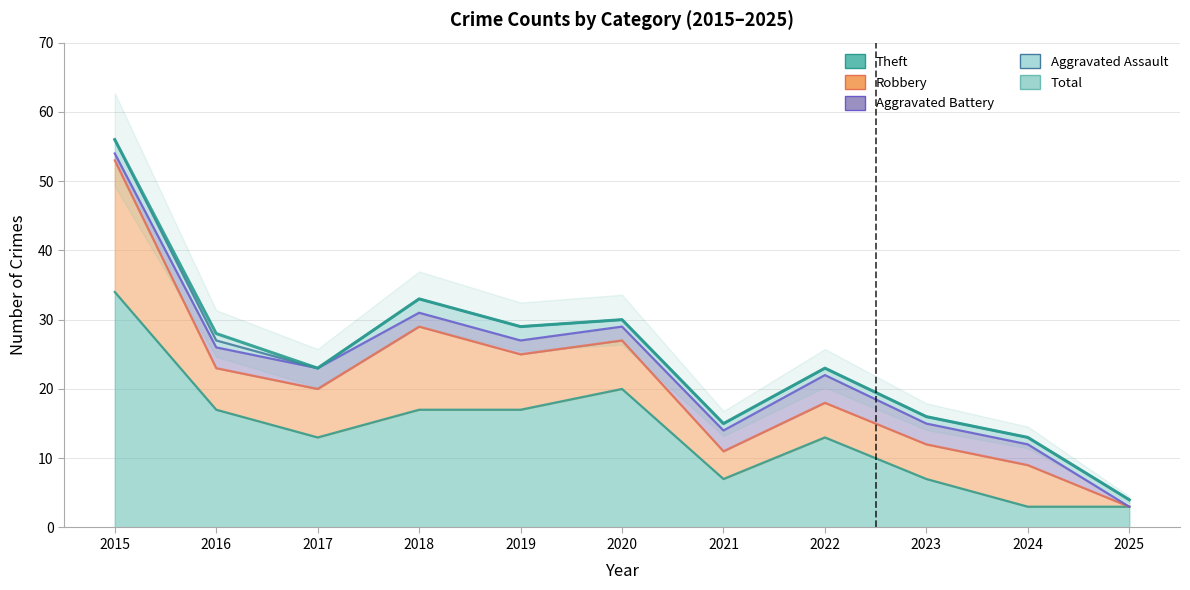

What is the difference between the second highest and minimum values?

29